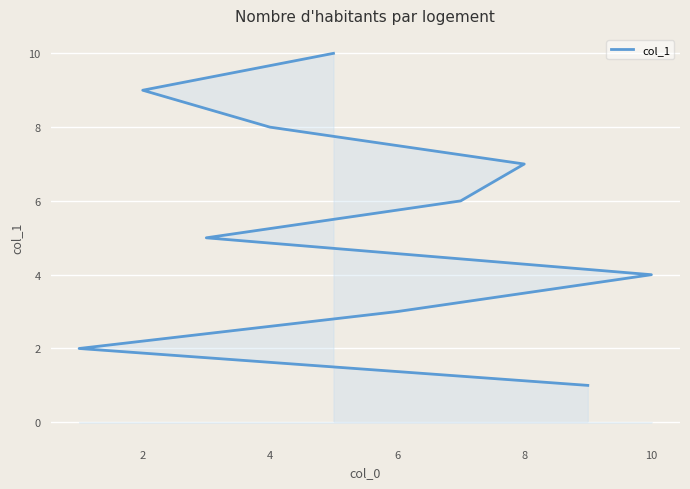

How many categories are shown in the chart?

10